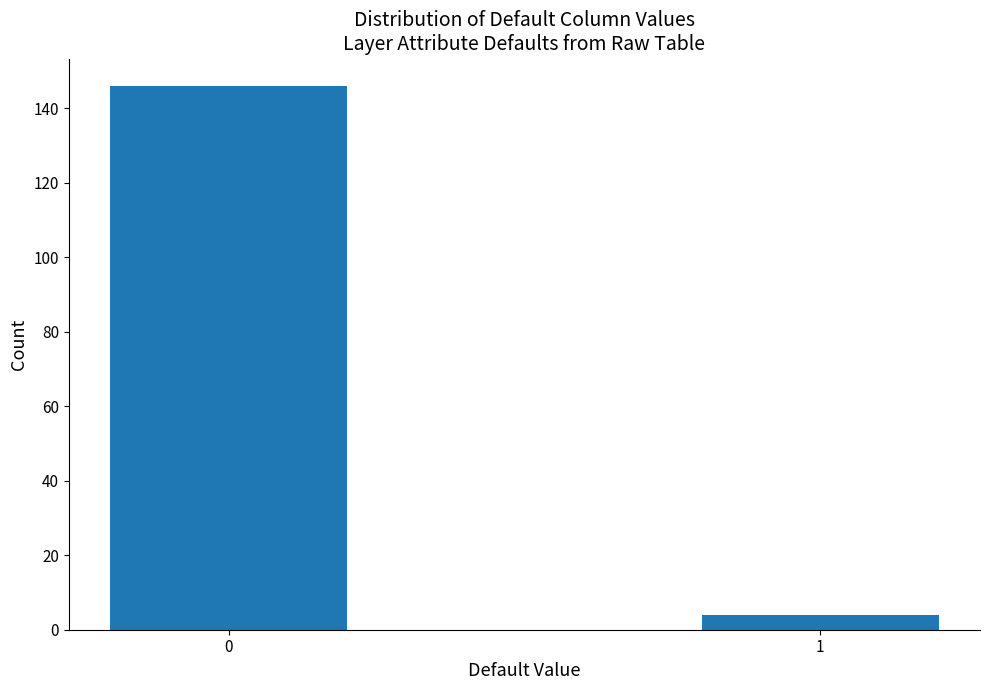

Reading left to right, list all the values displayed in this chart.

146	4